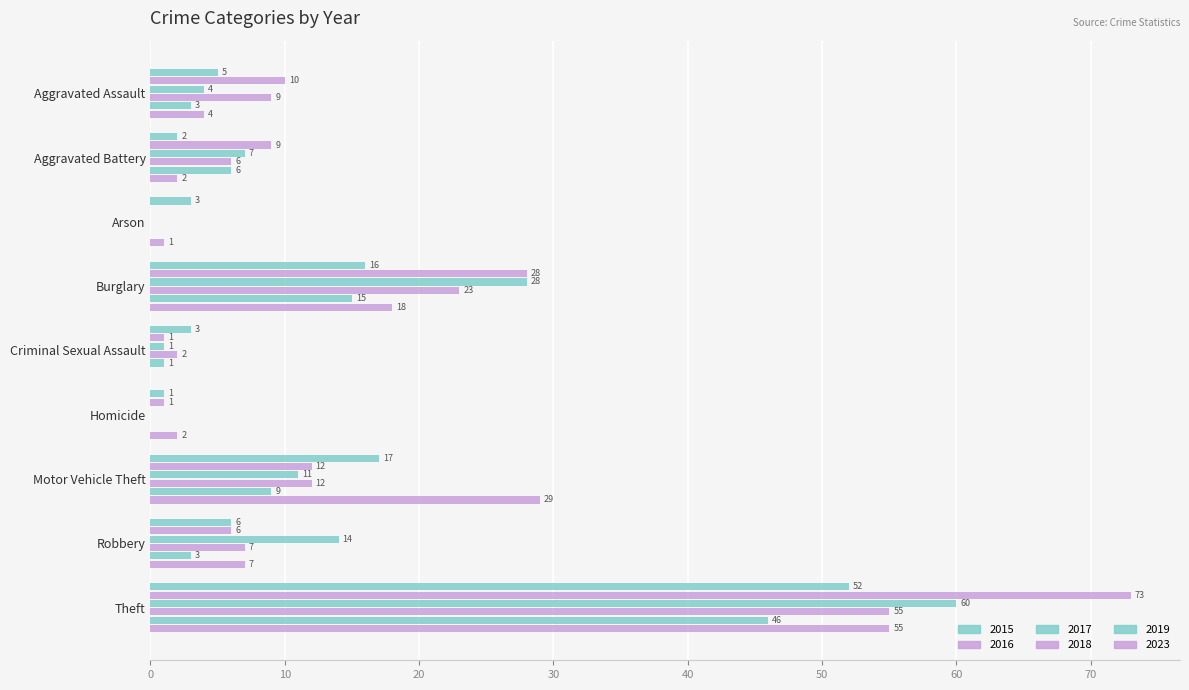

At how many categories does at least one series exceed 54?

1